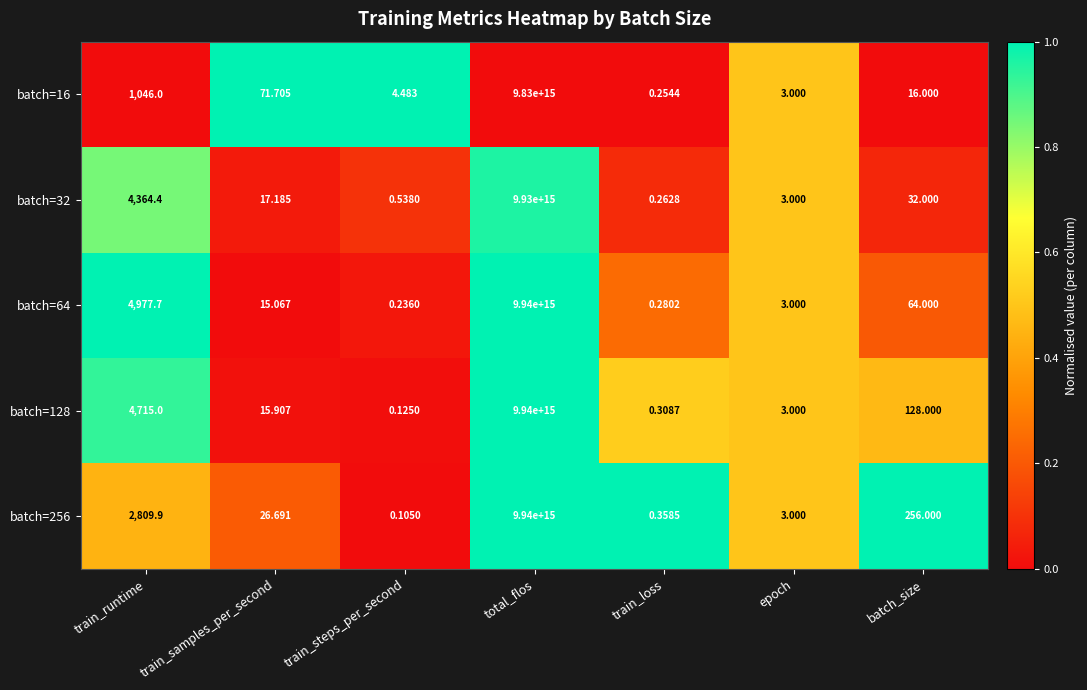

Which category has the highest value in the batch=256 series?

total_flos